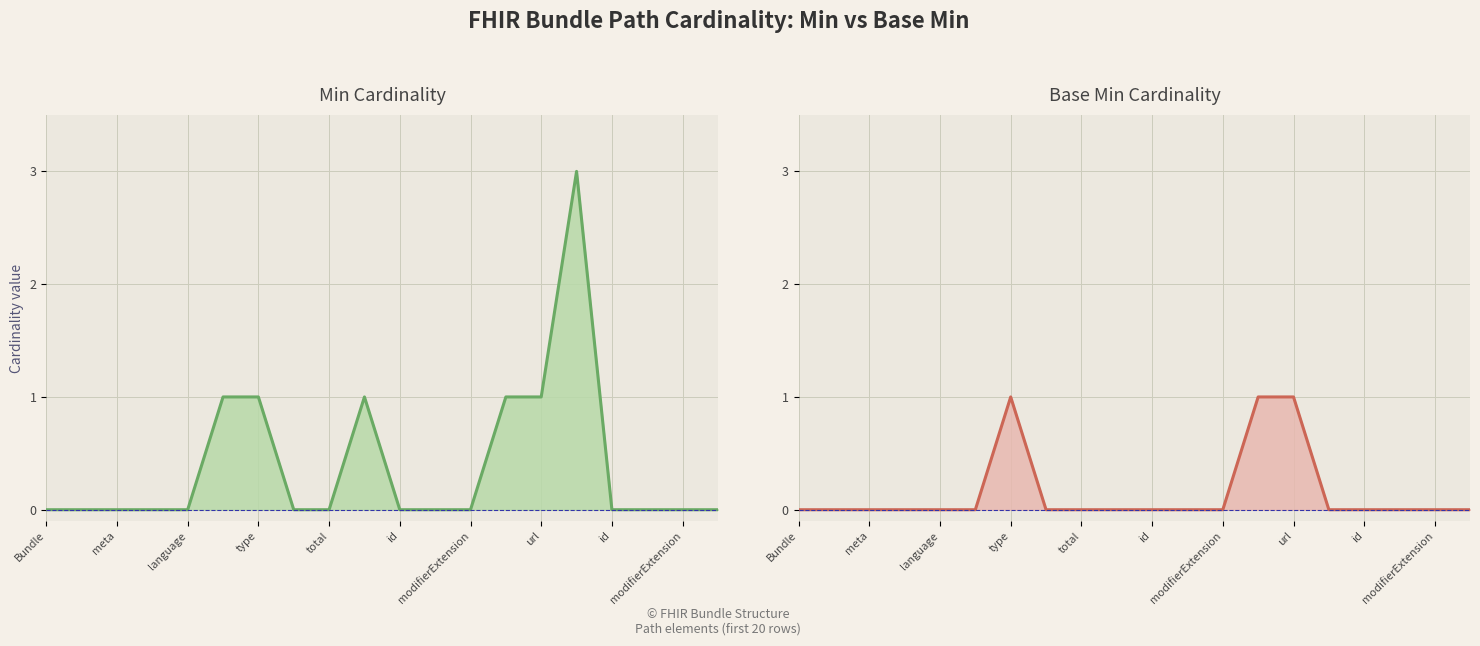

What are all the series names shown in the legend?

Min line, Base Min line